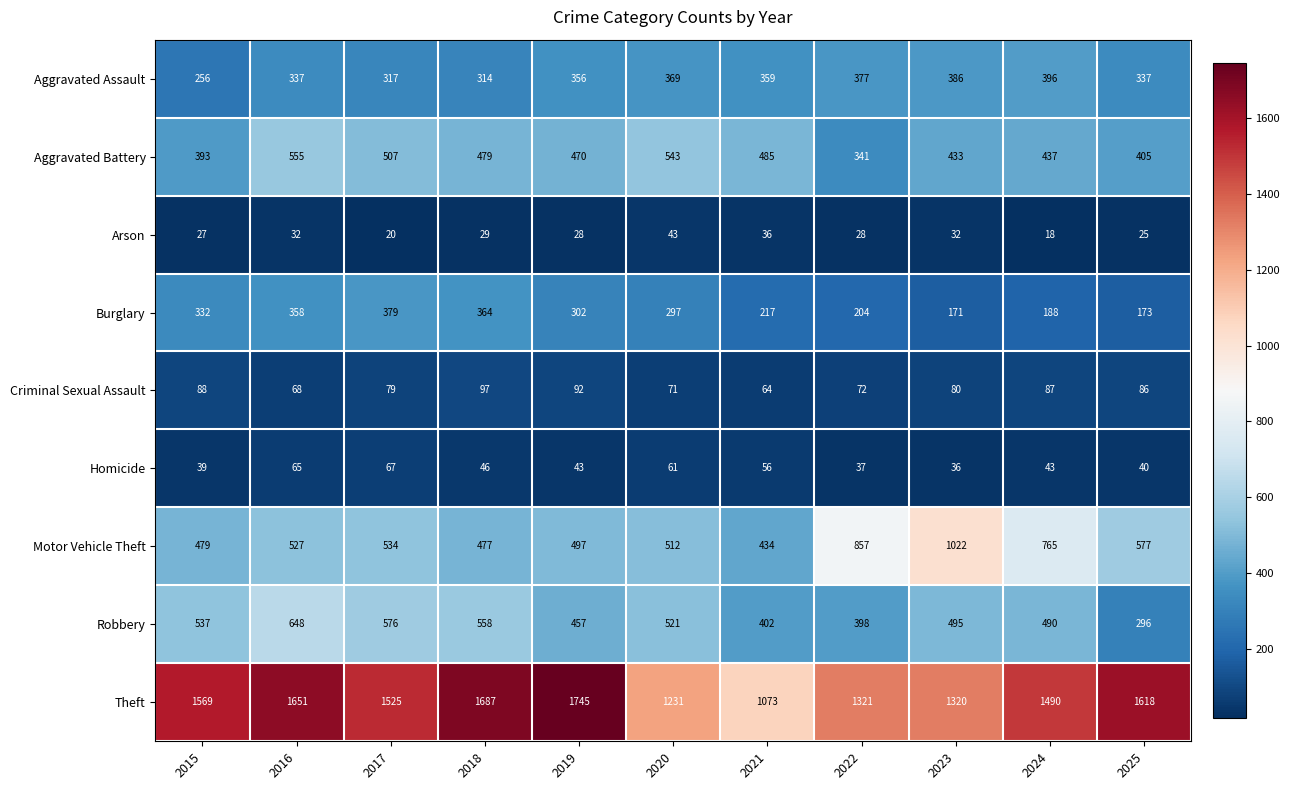

What is the difference between the Aggravated Battery values at 2019 and 2024?

33